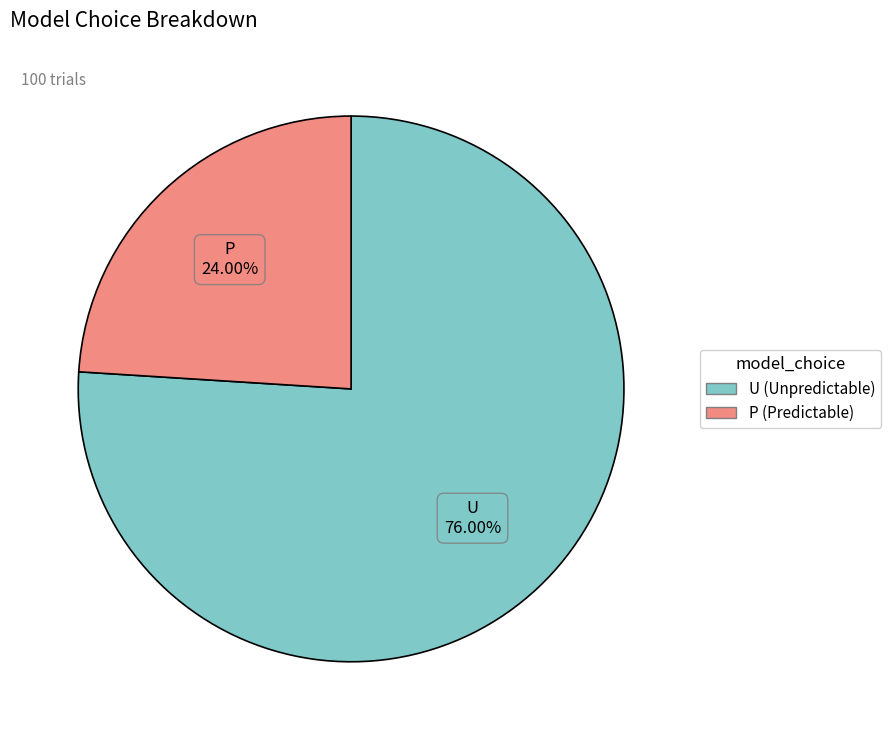

Rank the categories by value from highest to lowest.

U, P